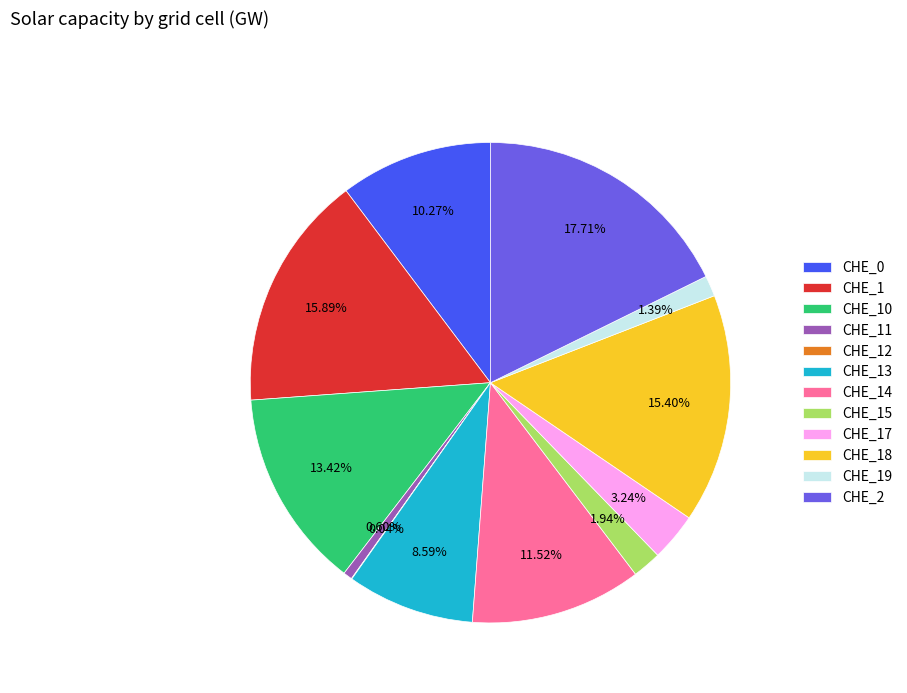

Which has a higher value, CHE_1 or CHE_2?

CHE_2